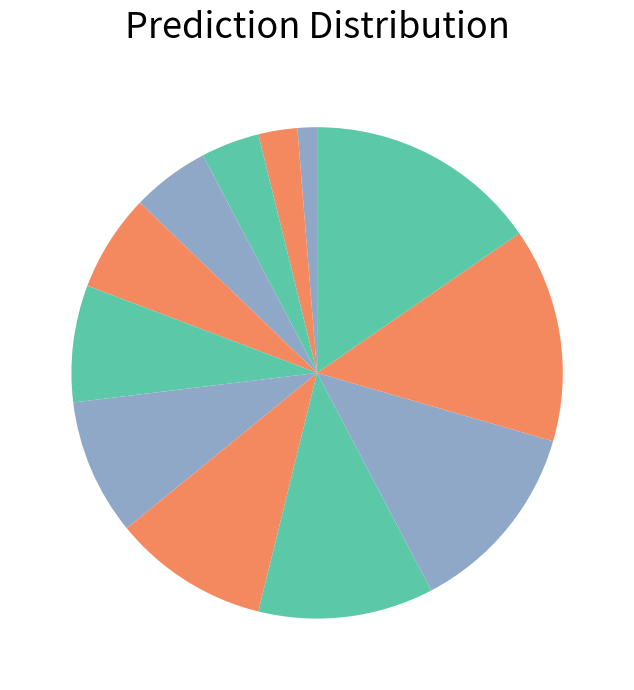

How many segments does this pie chart have?

12